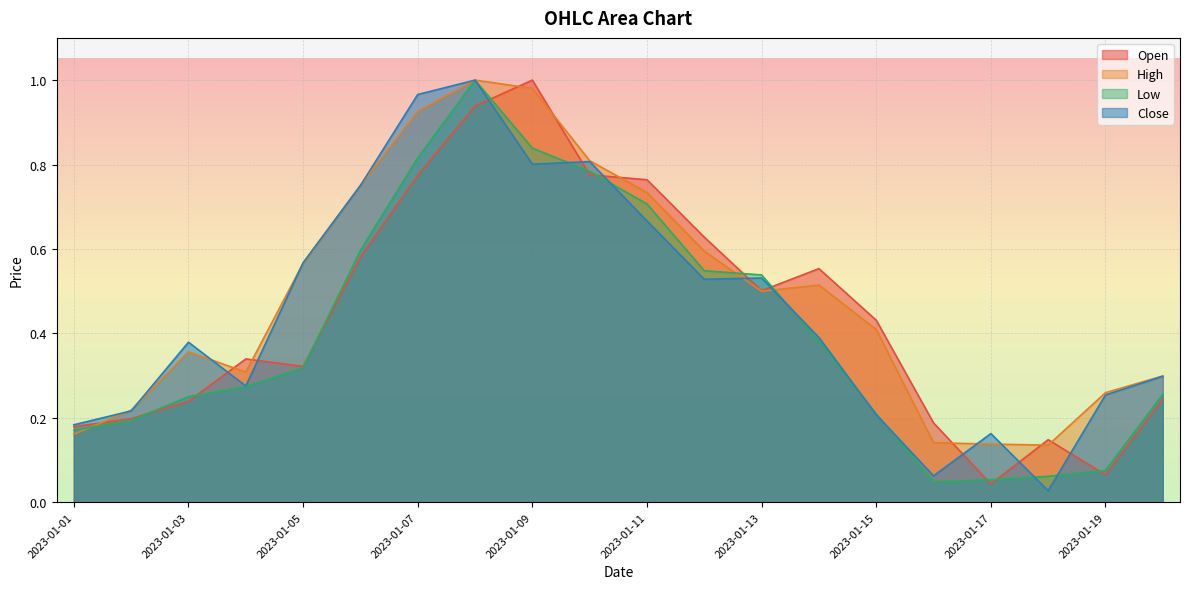

In Low, how many points are lower than both neighbors (excluding endpoints)?

1